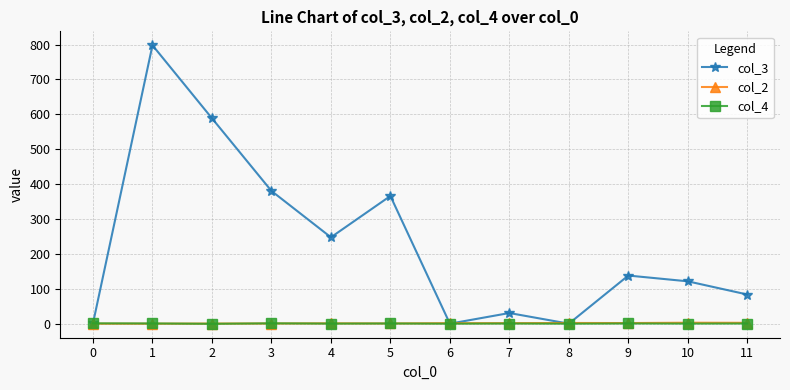

Where does the col_3 series first go above 138?

1